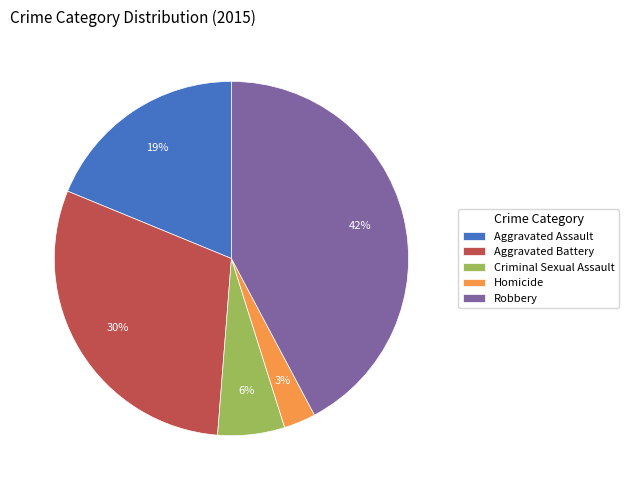

To the nearest percent, what percentage of the pie is Aggravated Battery?

30%